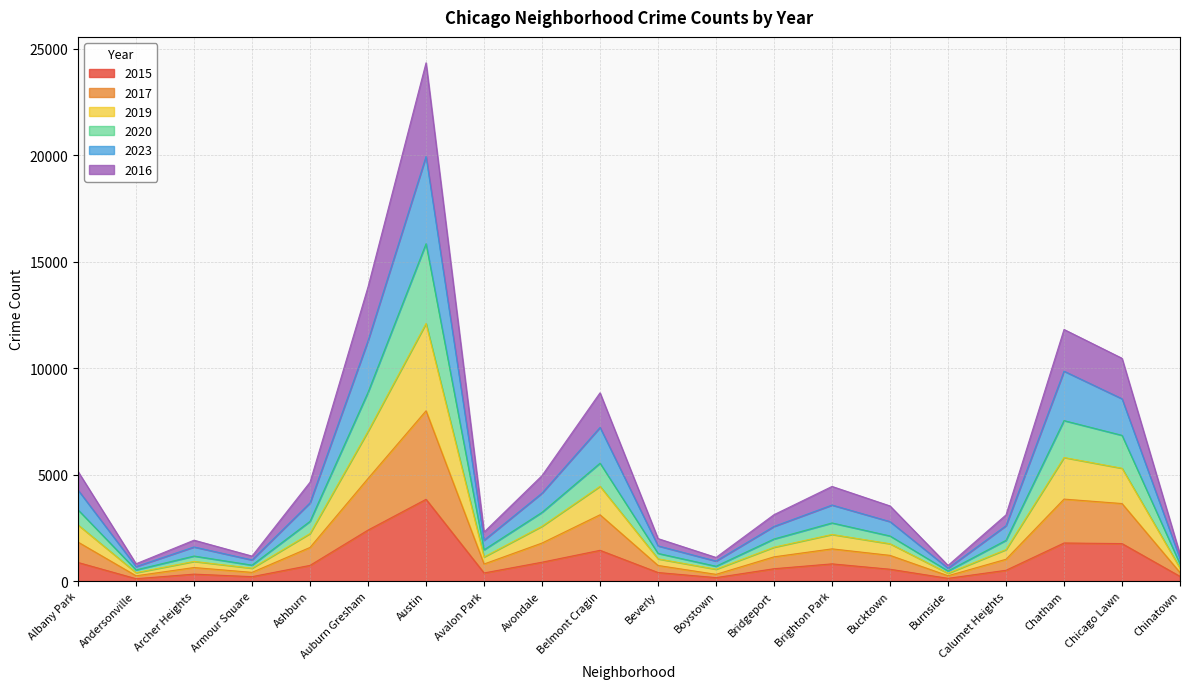

The value of 2015 at Austin is 3838. True or false?

True